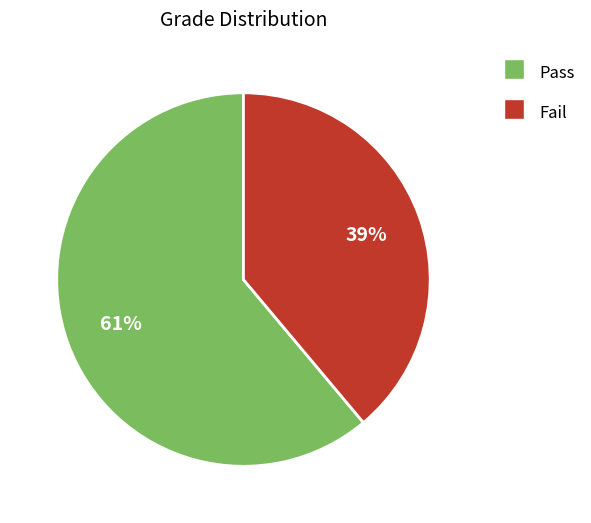

Which slice is the largest?

Pass